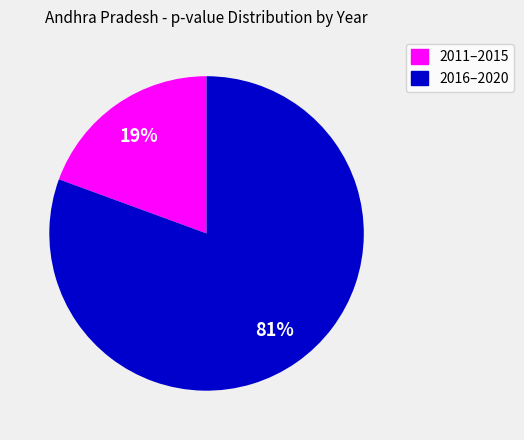

Combined, do 2011–2015 and 2016–2020 account for over 50%?

Yes